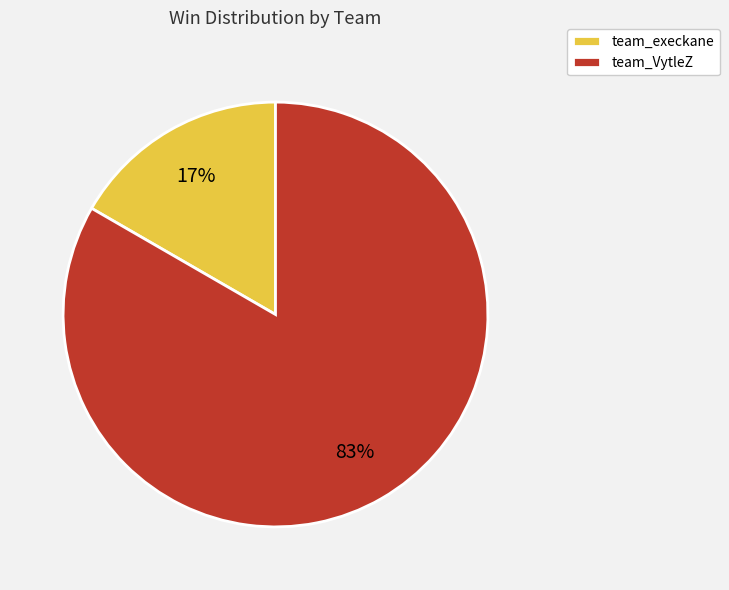

How many segments does this pie chart have?

2